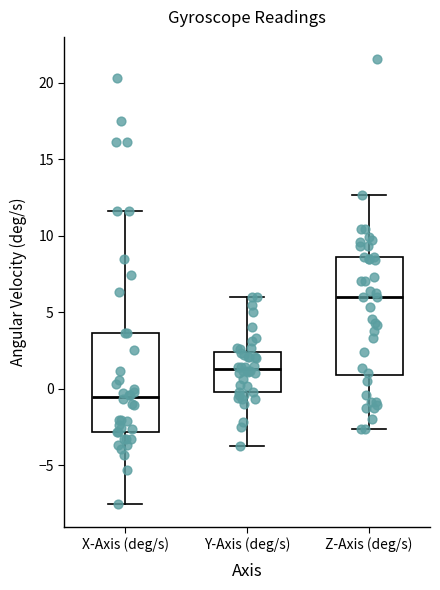

Which box has the highest median line?

Z-Axis (deg/s)